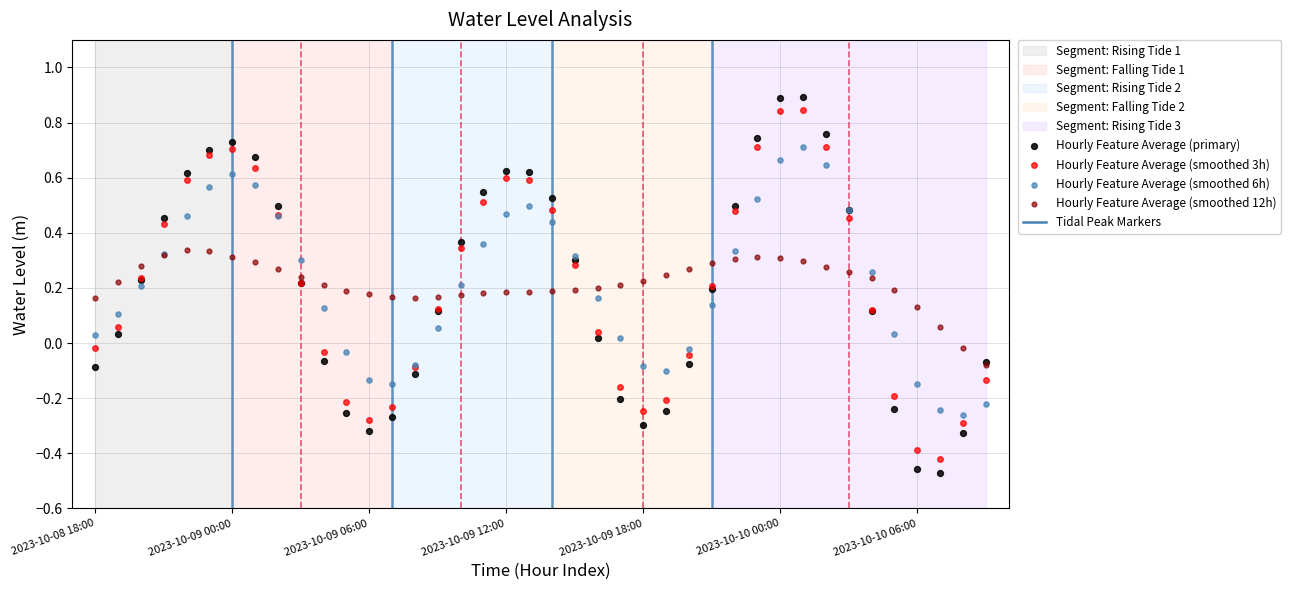

What are all the series names shown in the legend?

Hourly Feature Average (primary), Hourly Feature Average (smoothed 3h), Hourly Feature Average (smoothed 6h), Hourly Feature Average (smoothed 12h)